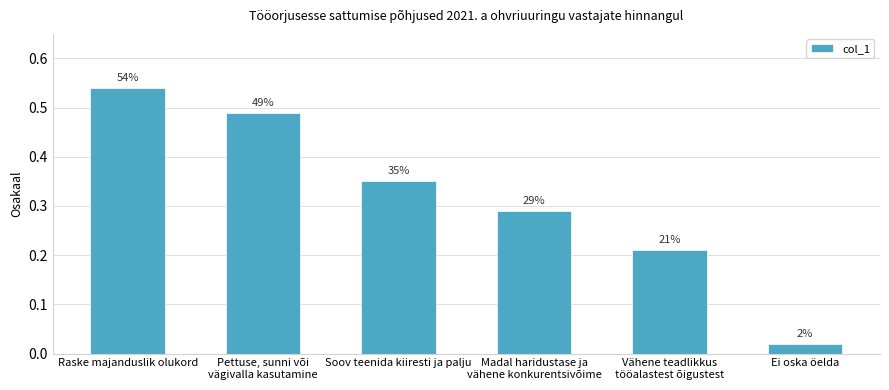

How many bars are there in total?

6